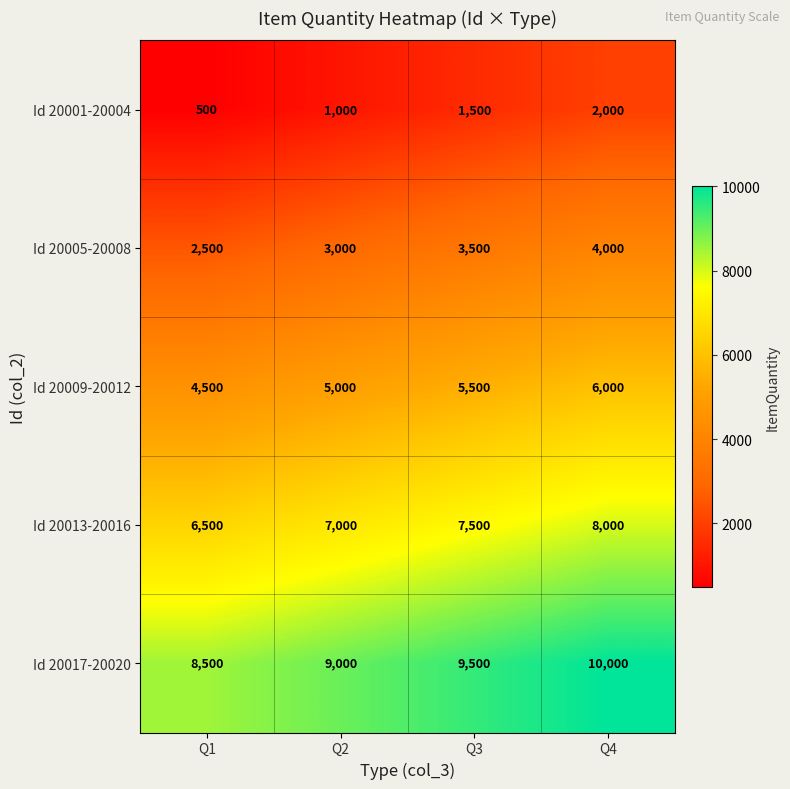

Rank the series by their maximum value, from highest to lowest.

Id 20017-20020, Id 20013-20016, Id 20009-20012, Id 20005-20008, Id 20001-20004